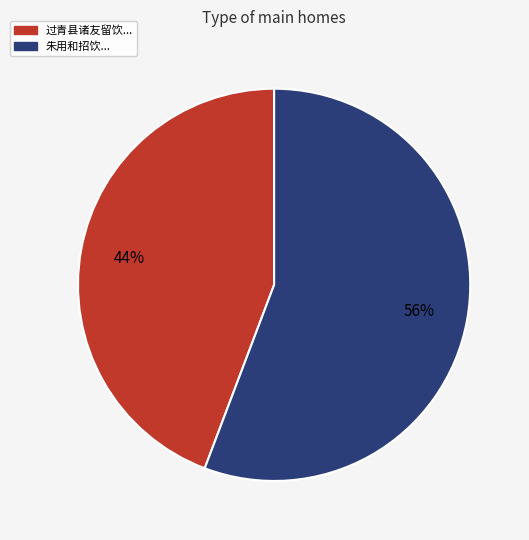

To the nearest percent, what is the combined percentage of 朱用和招饮... and 过青县诸友留饮...?

100%